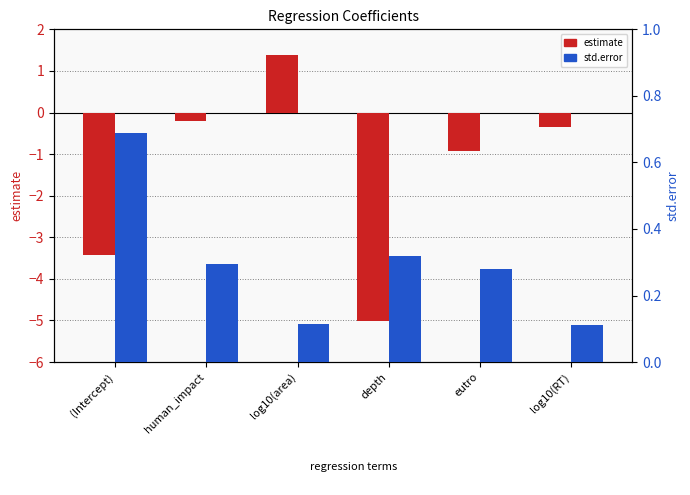

The std.error series shows 0.1 at log10(RT). True or false?

True